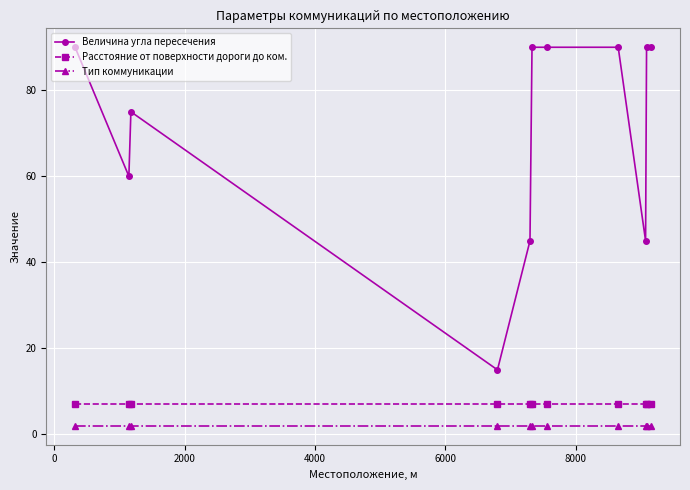

Reading left to right, list all the values displayed in this chart.

Величина угла пересечения: 90	60	75	15	45	90	90	90	45	90	90
Расстояние от поверхности дороги до ком.: 7	7	7	7	7	7	7	7	7	7	7
Тип коммуникации: 2	2	2	2	2	2	2	2	2	2	2